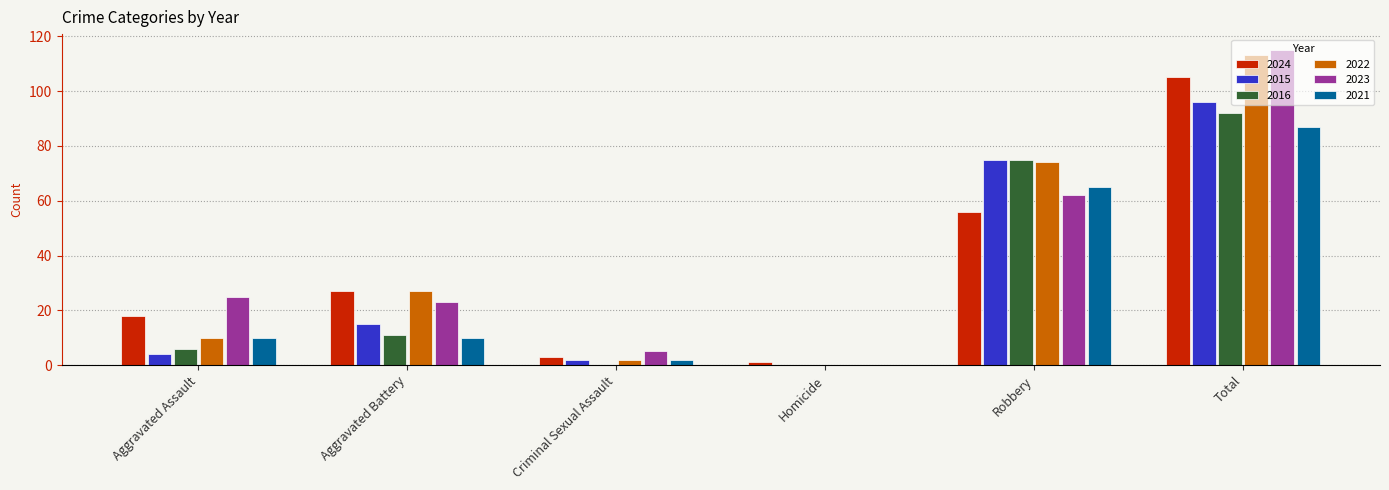

At which category is the sum across all series the highest?

Total